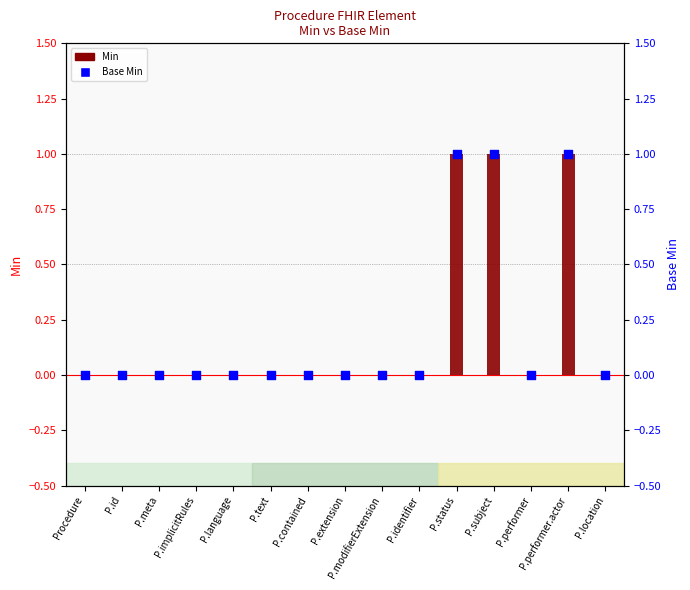

At how many categories does at least one series exceed 0?

3